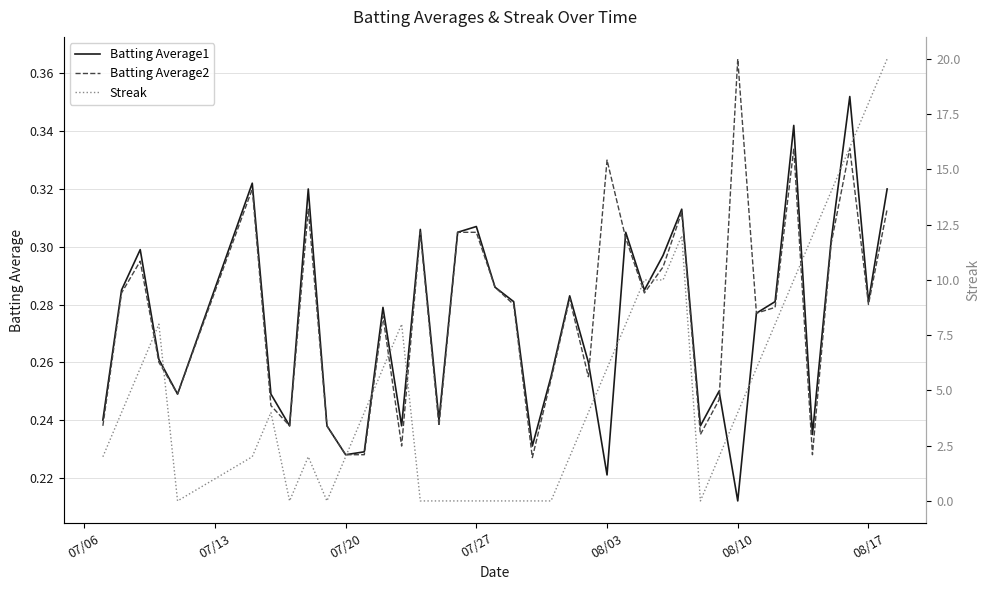

At which label does Batting Average2 reach its peak?

08/10